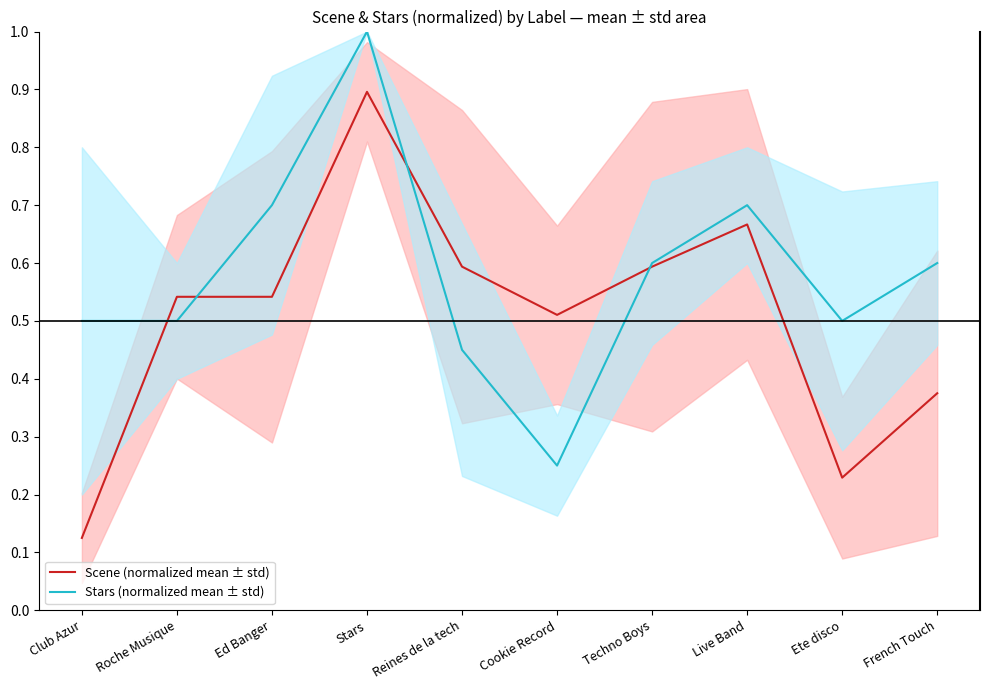

At which label is Stars (normalized mean ± std) closest to 0?

Cookie Record